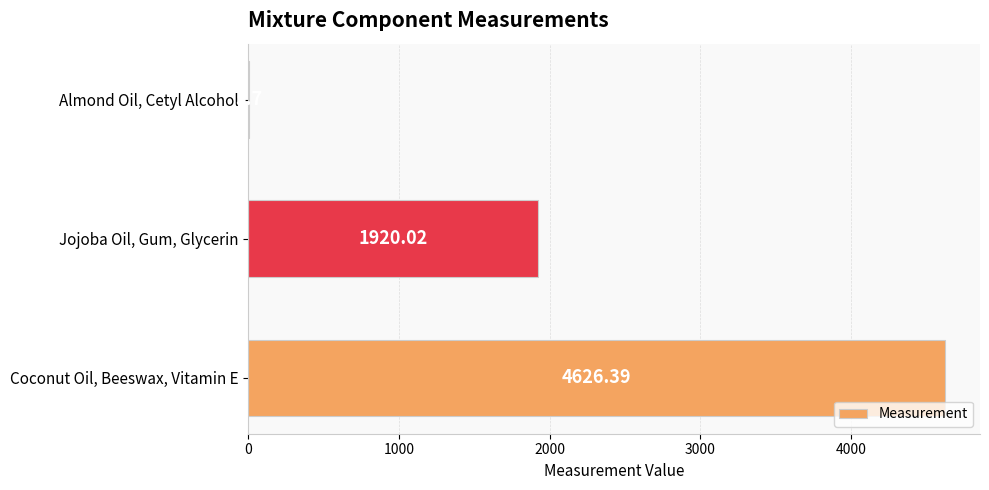

Which label corresponds to the largest value in the chart?

Coconut Oil, Beeswax, Vitamin E